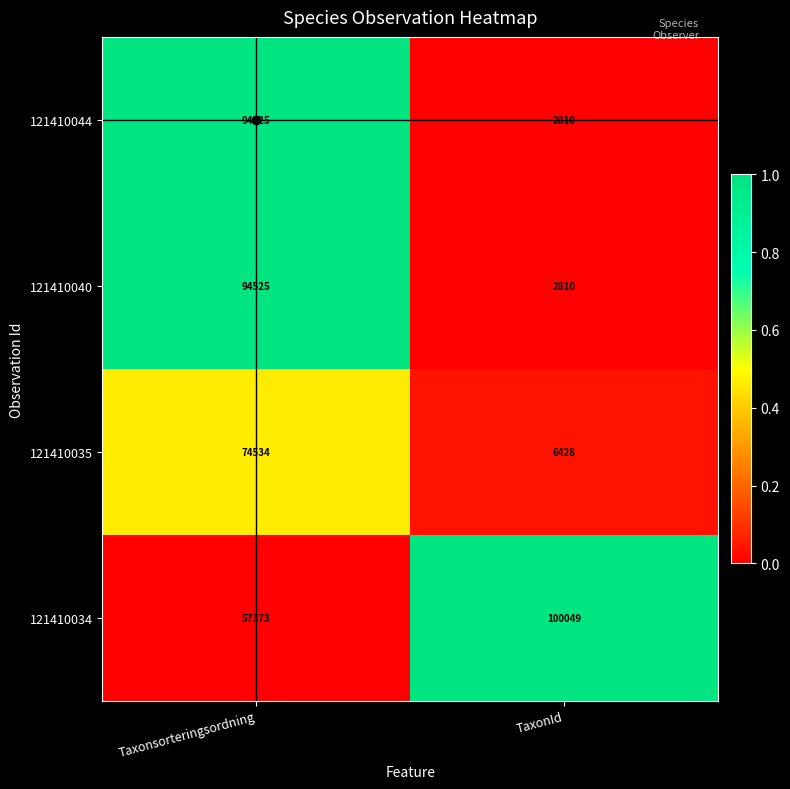

What is the difference between the maximum and minimum values in the 121410040 series?

91715